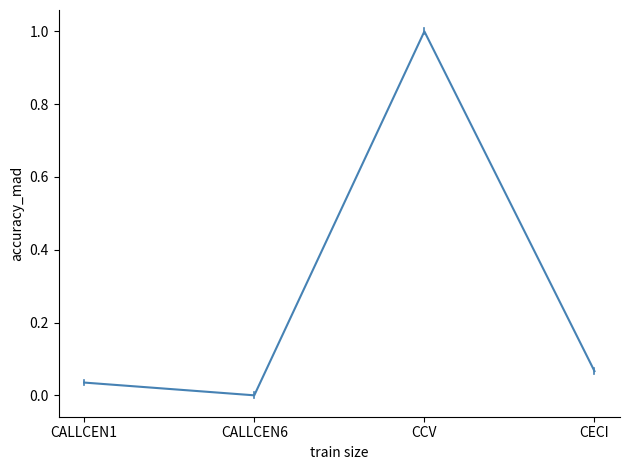

Is it true that the value at CCV is 1.7?

False